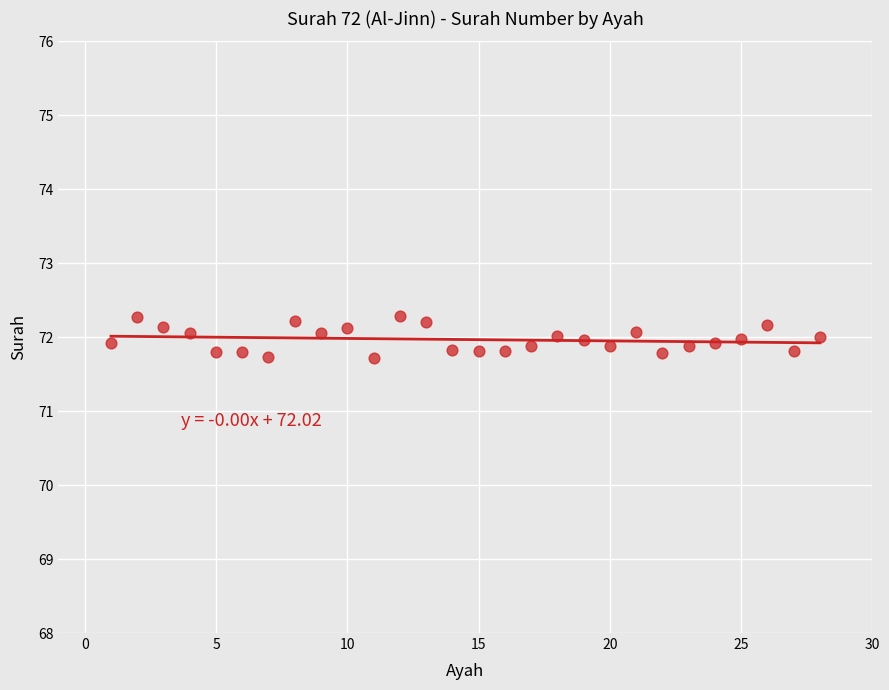

What is the range of X values (max minus min)?

27.0